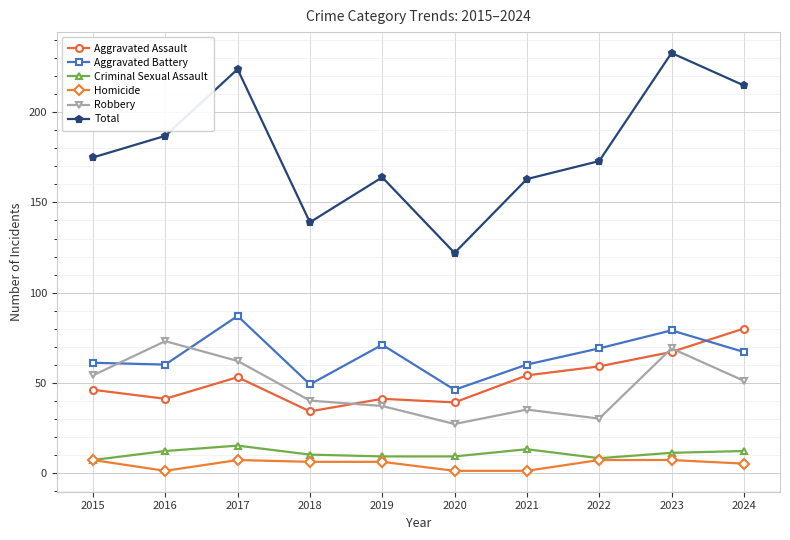

What is the sum of all Aggravated Assault values?

514